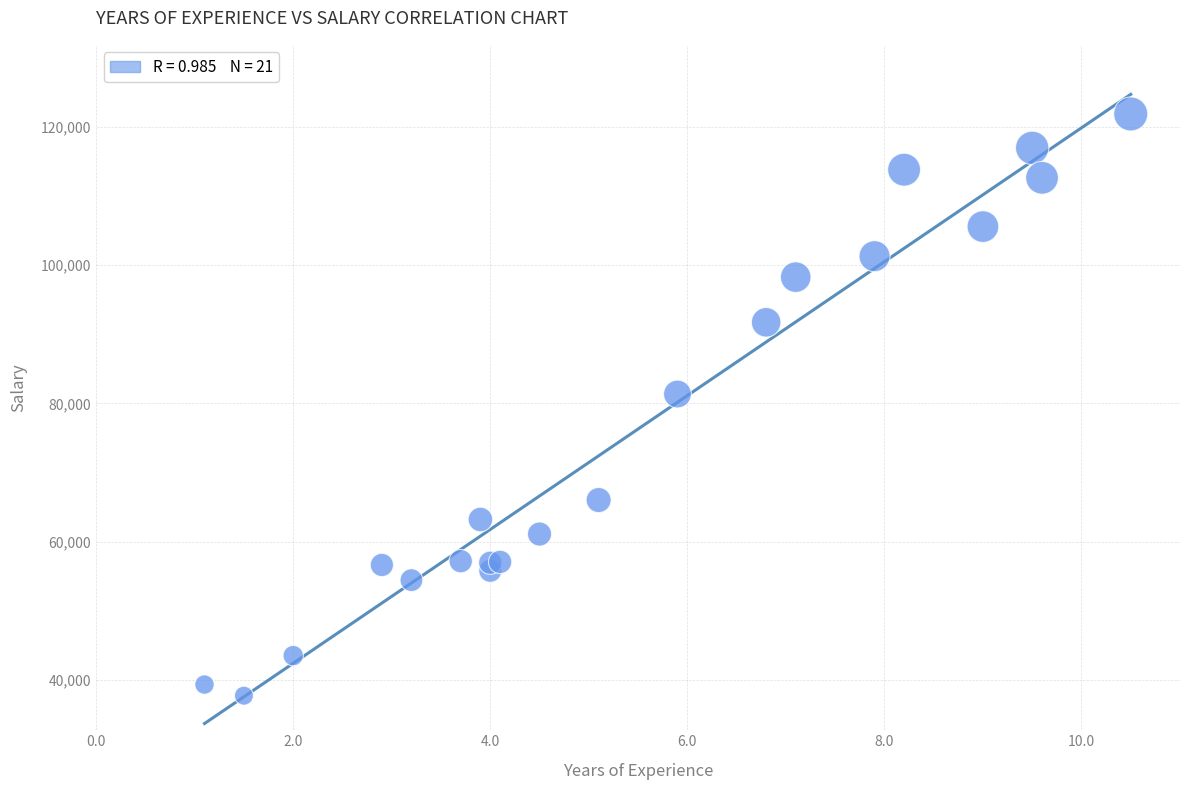

What Y value in the scatter plot is closest to 79801?

81363